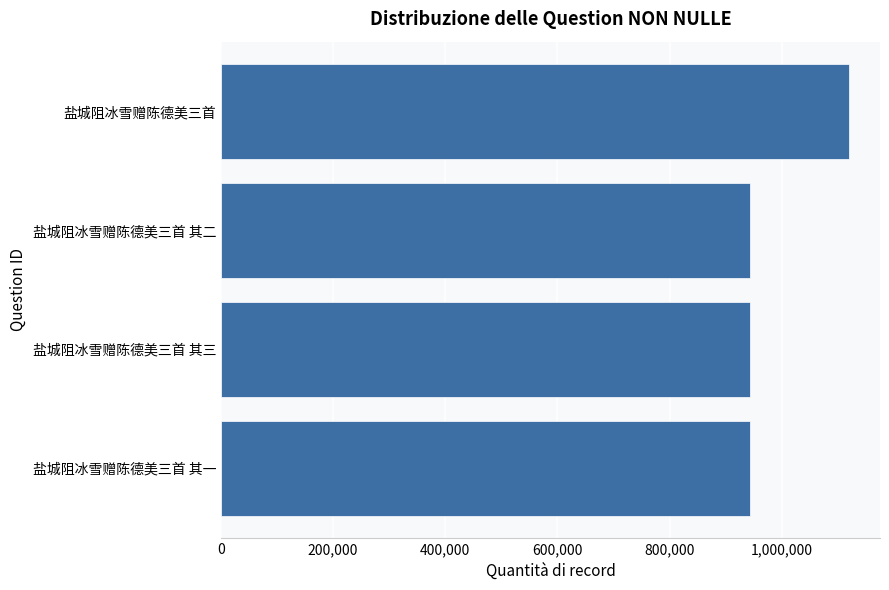

What is the approximate value at 盐城阻冰雪赠陈德美三首 其一?

943468